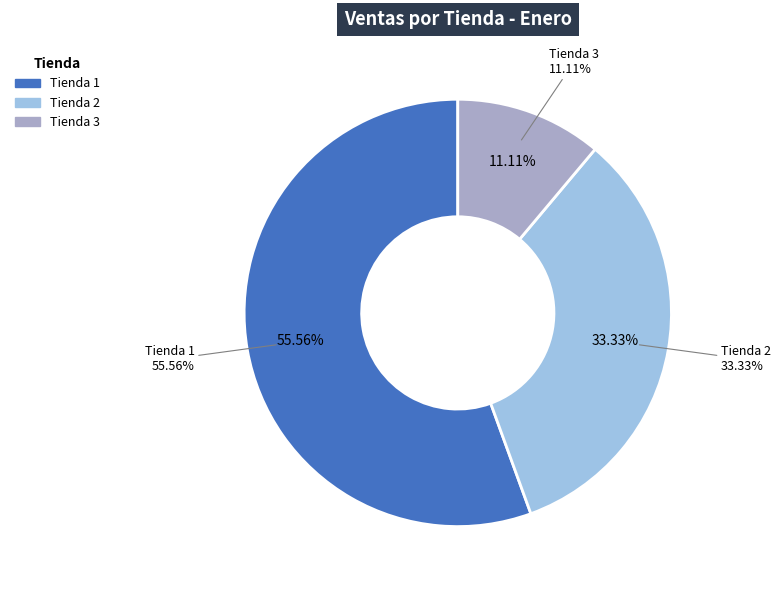

To the nearest percent, what portion does Tienda 3 represent?

11%